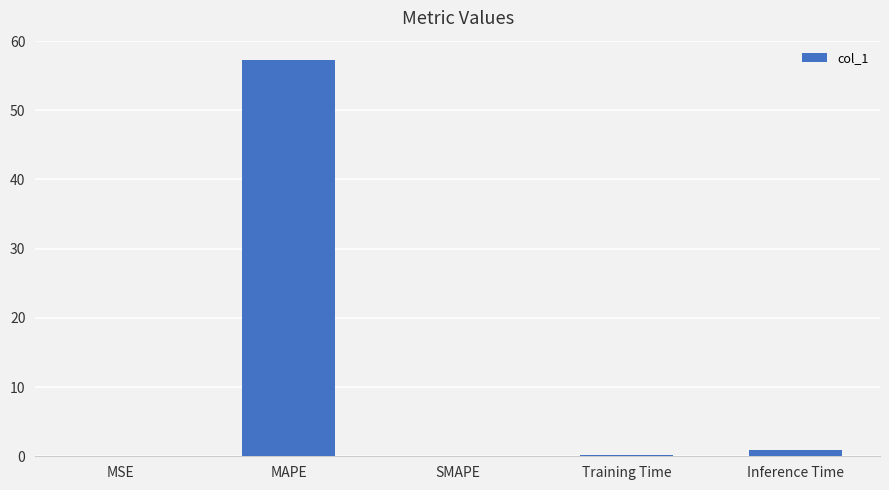

True or false: the data shows 0.0 at SMAPE.

True